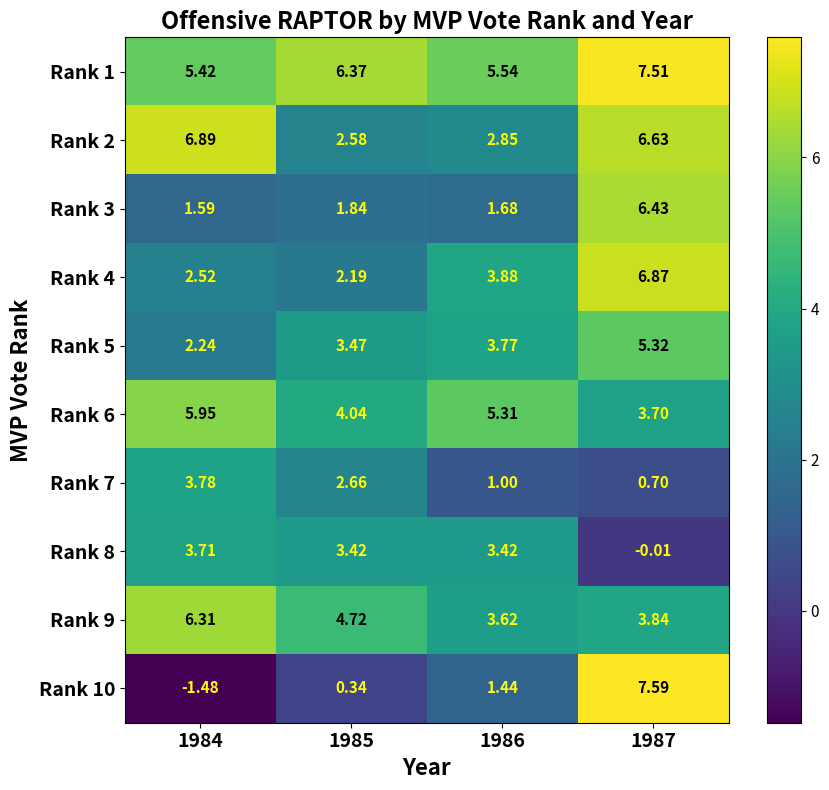

Which series has the largest total across all categories?

Rank 1